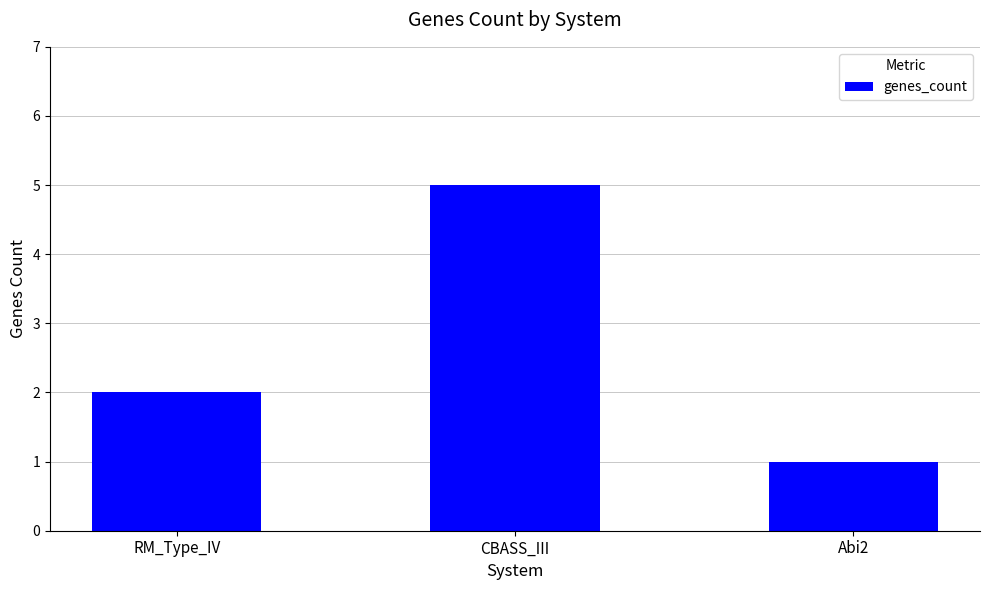

What is the approximate value at CBASS_III?

5